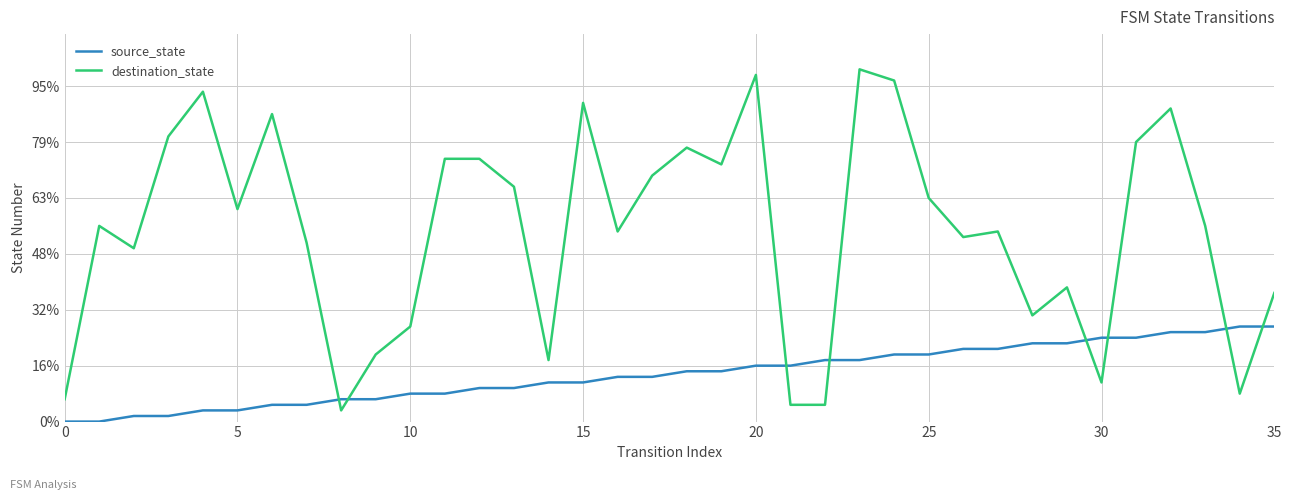

Is this an area chart (filled region under the line)?

No